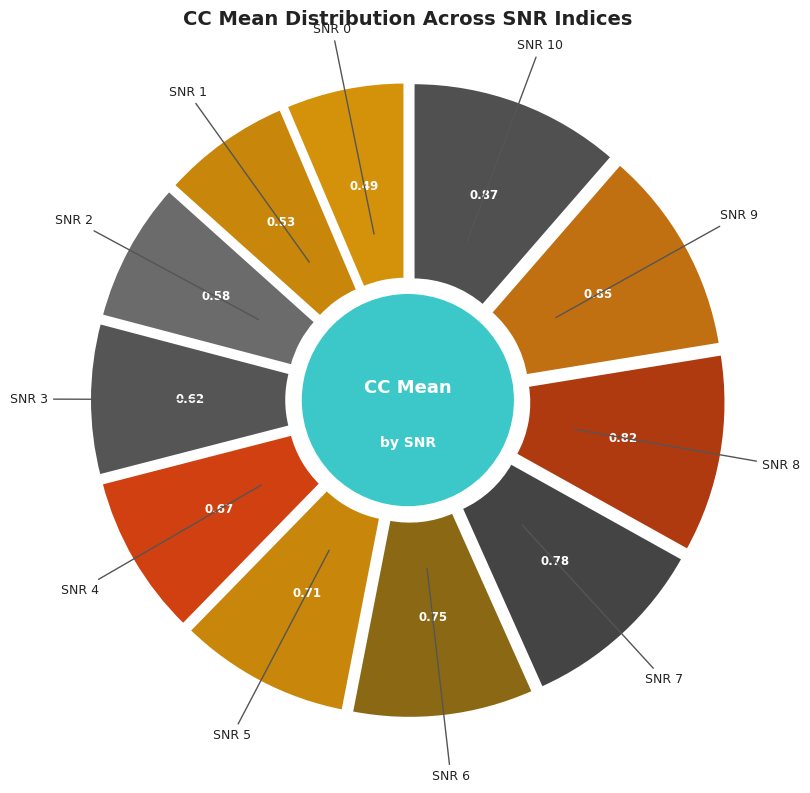

How many segments does this pie chart have?

11